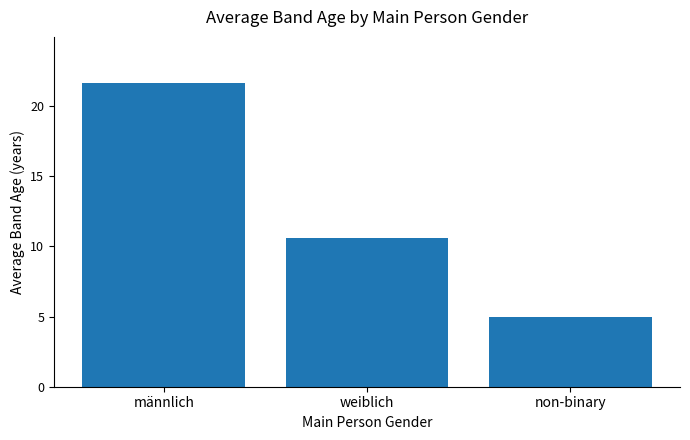

List the labels in order of value, largest first.

männlich, weiblich, non-binary